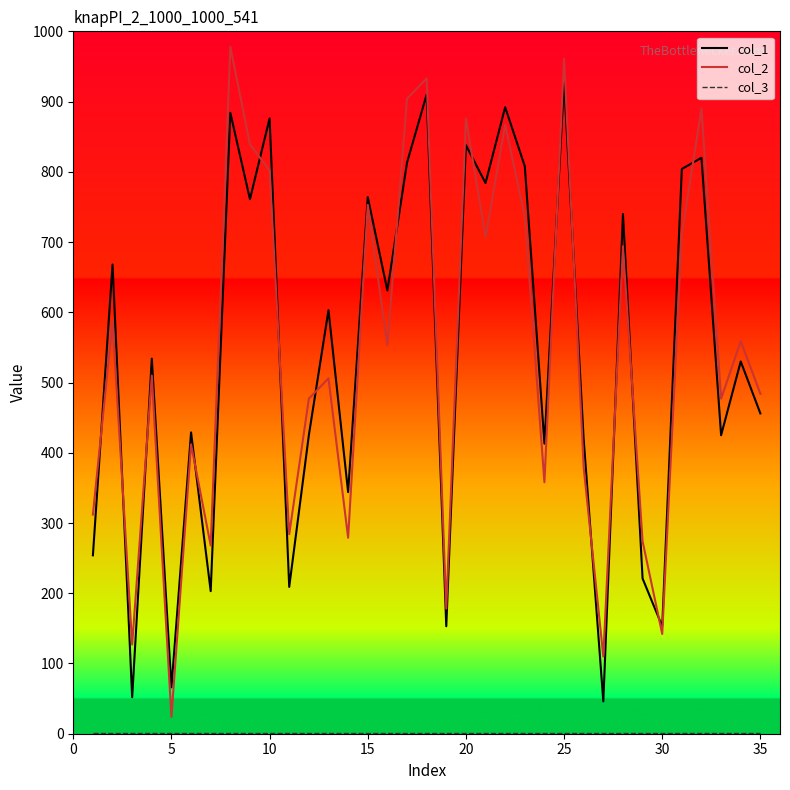

Which series ends up on top after the final intersection of col_2 and col_1?

col_2